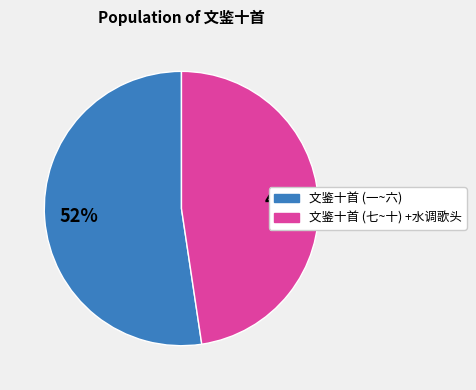

Approximately how many times larger is the value at 文鉴十首 (七~十) +水调歌头 compared to 文鉴十首 (一~六)?

0.9